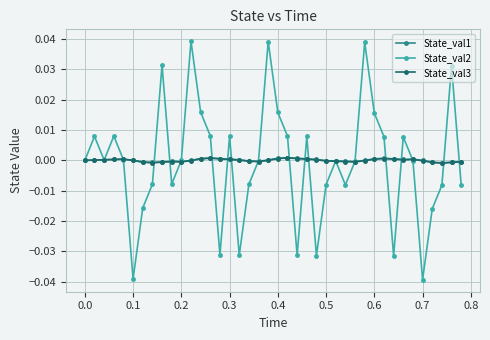

Which series has the largest range (max minus min)?

State_val2